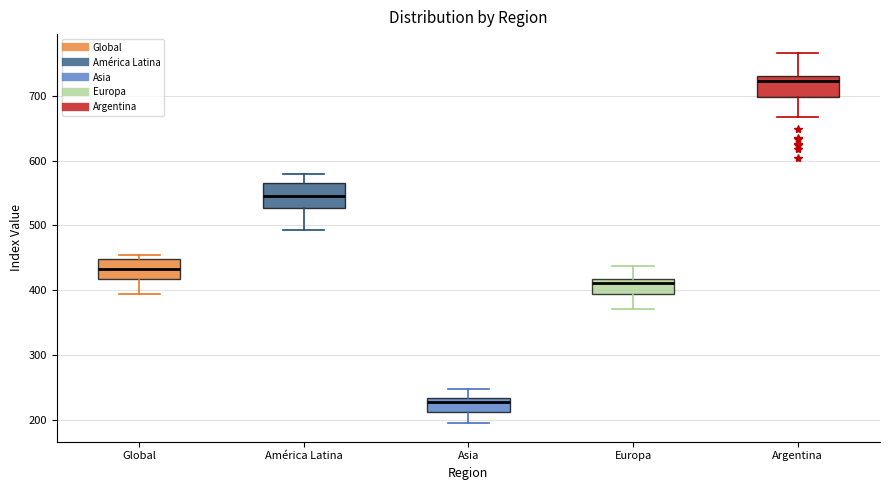

Which box's median line is the lowest?

Asia